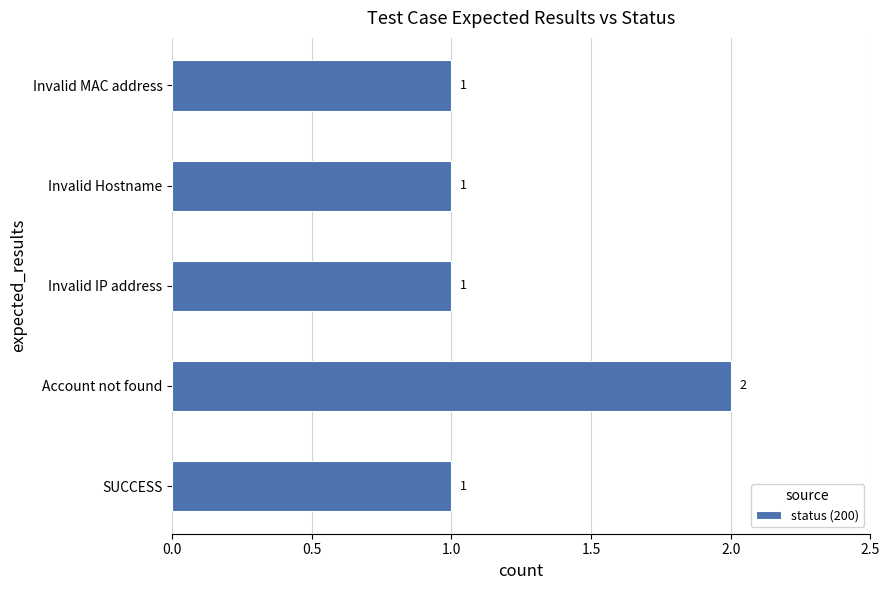

Which category has the highest value across all series?

Account not found